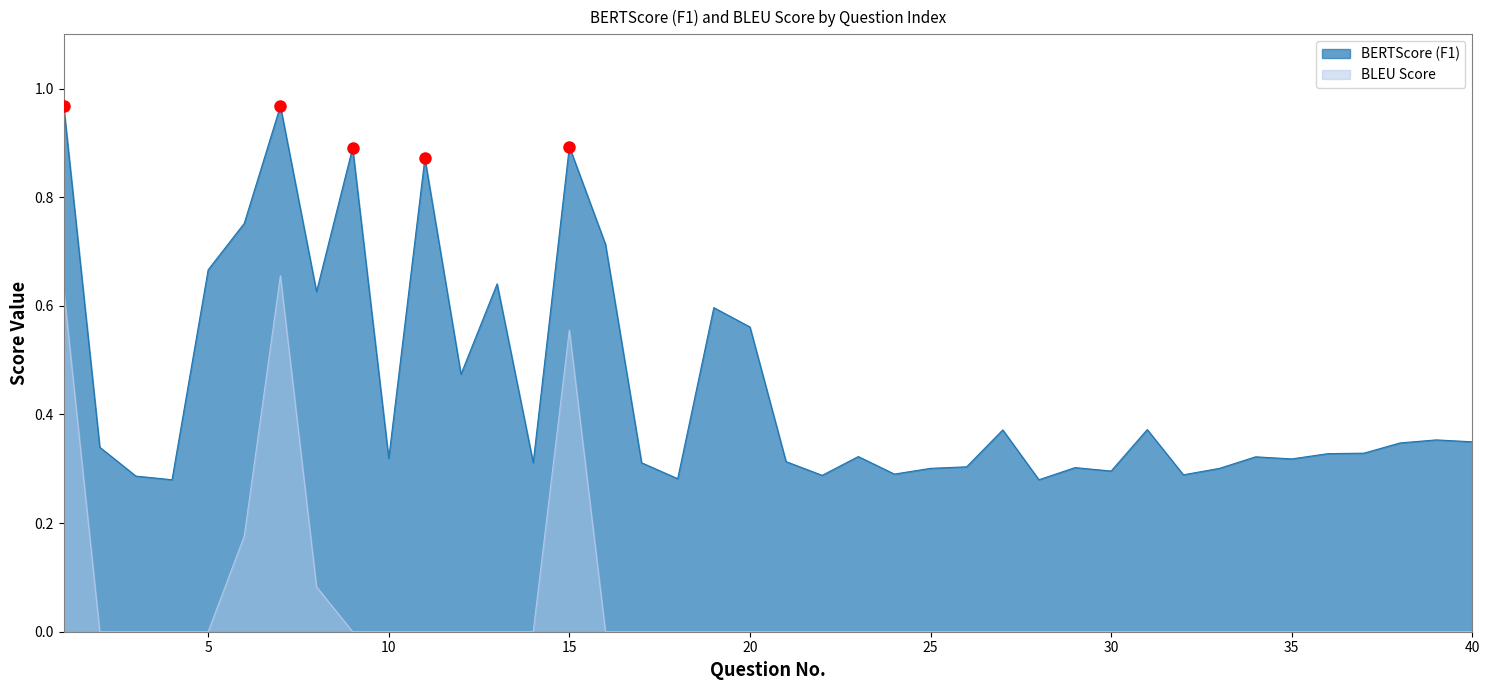

True or false: BLEU Score and BERTScore (F1) intersect in this chart.

False